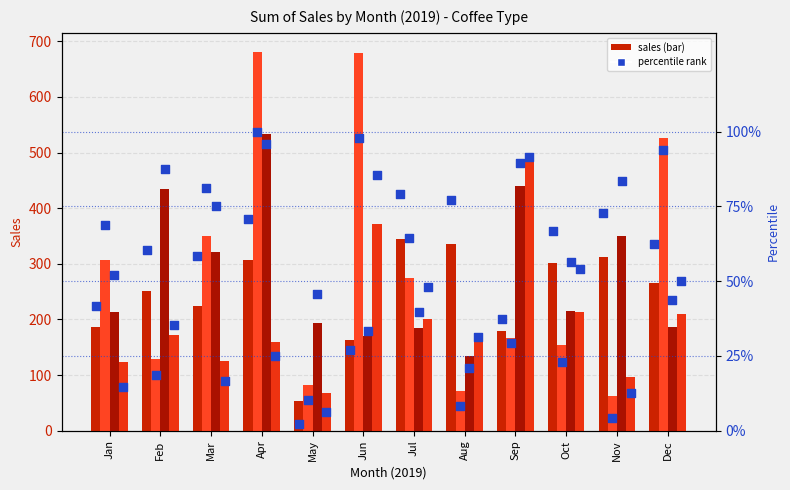

Is the value of Excelsa at Nov greater than the value of Arabica at Nov?

No